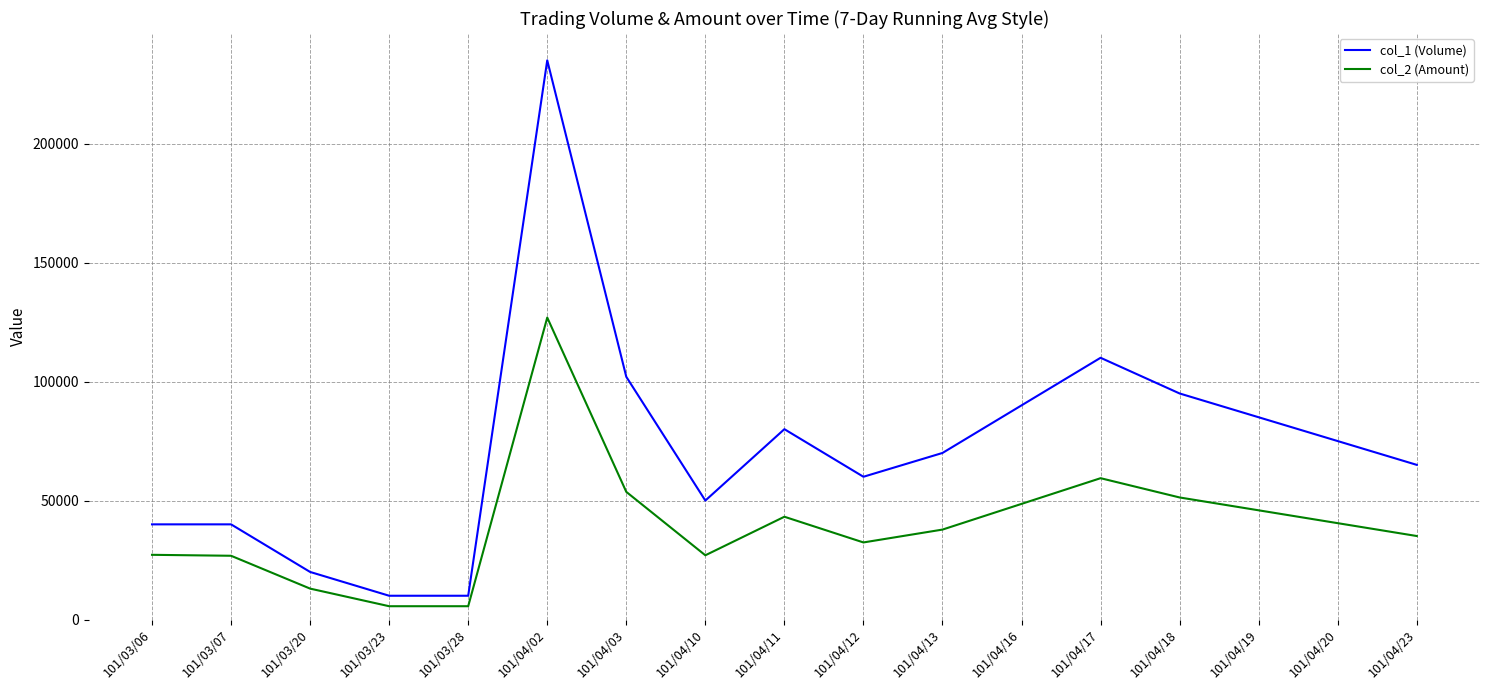

What is the difference between the highest and lowest values at 101/04/19?

39100